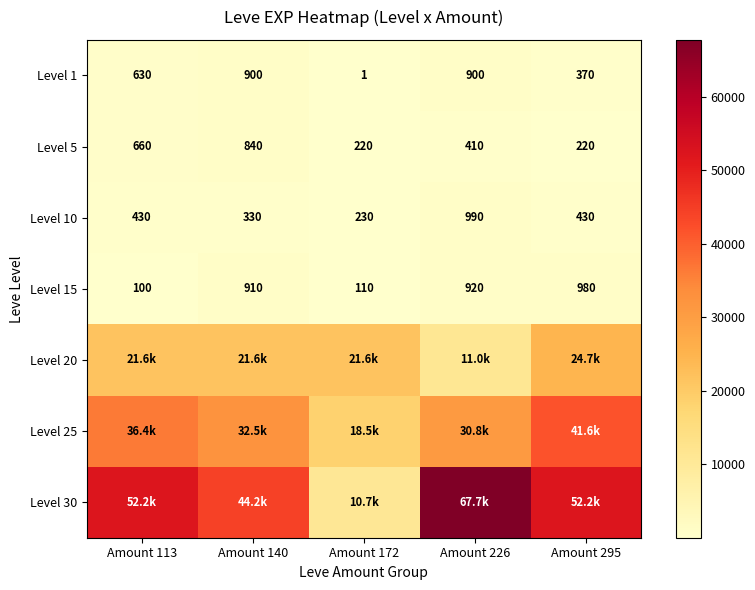

The value of Level 1 at Amount 113 is 630. True or false?

True